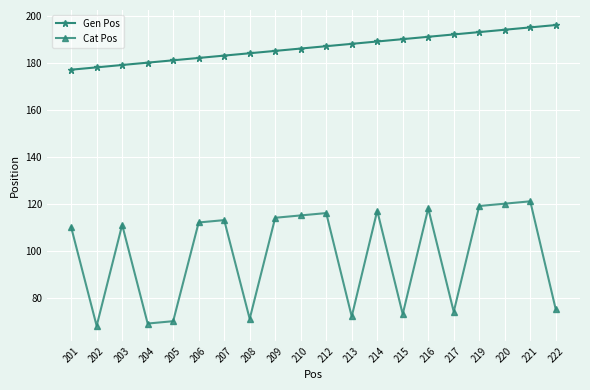

Where is the first local minimum for Cat Pos?

202